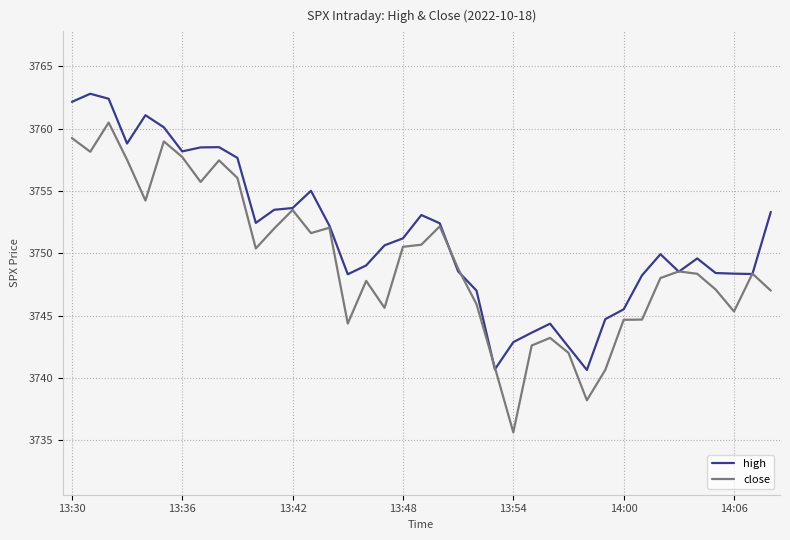

What is the maximum value shown in the chart?

3762.8